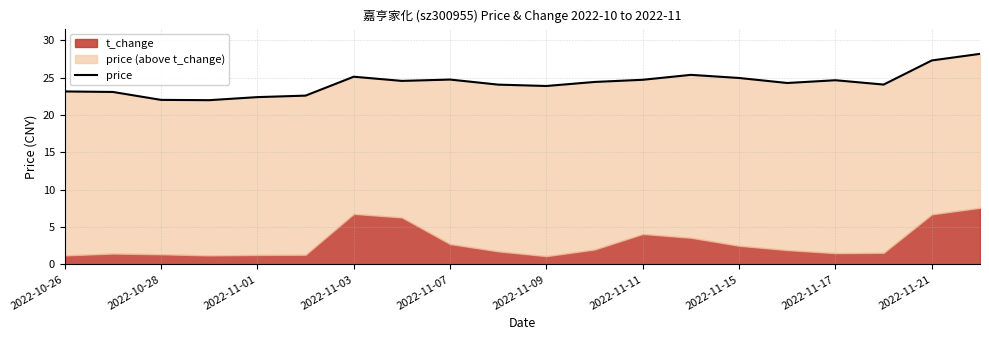

The value at 2022-11-11 is 34.4. True or false?

False